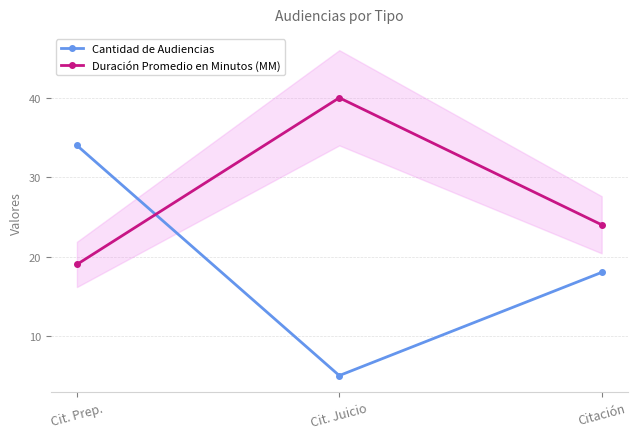

The Duración Promedio en Minutos (MM) series shows 16 at Citación. True or false?

False